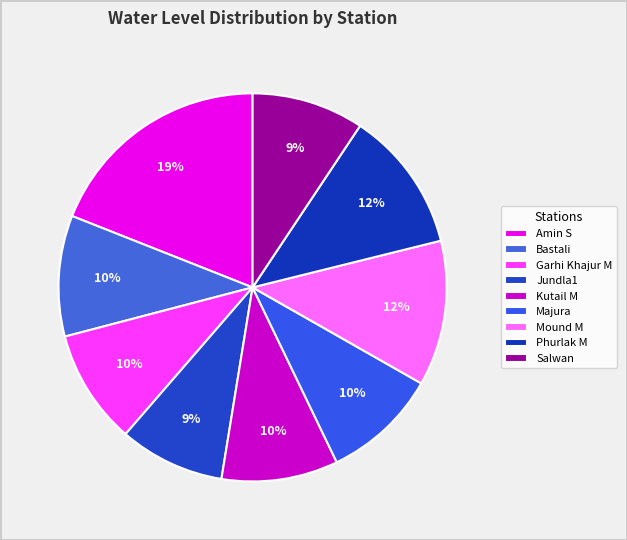

How many slices are in this pie chart?

9